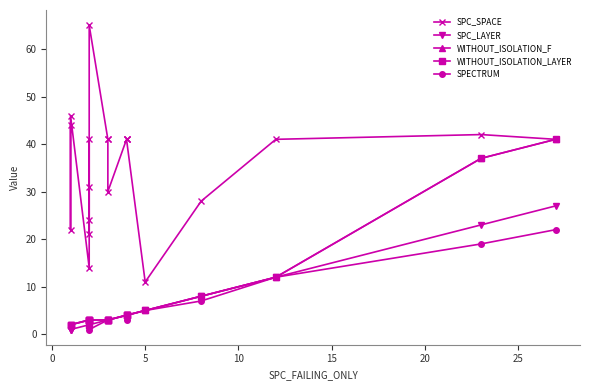

How many interior local valleys does the SPC_SPACE series have?

5